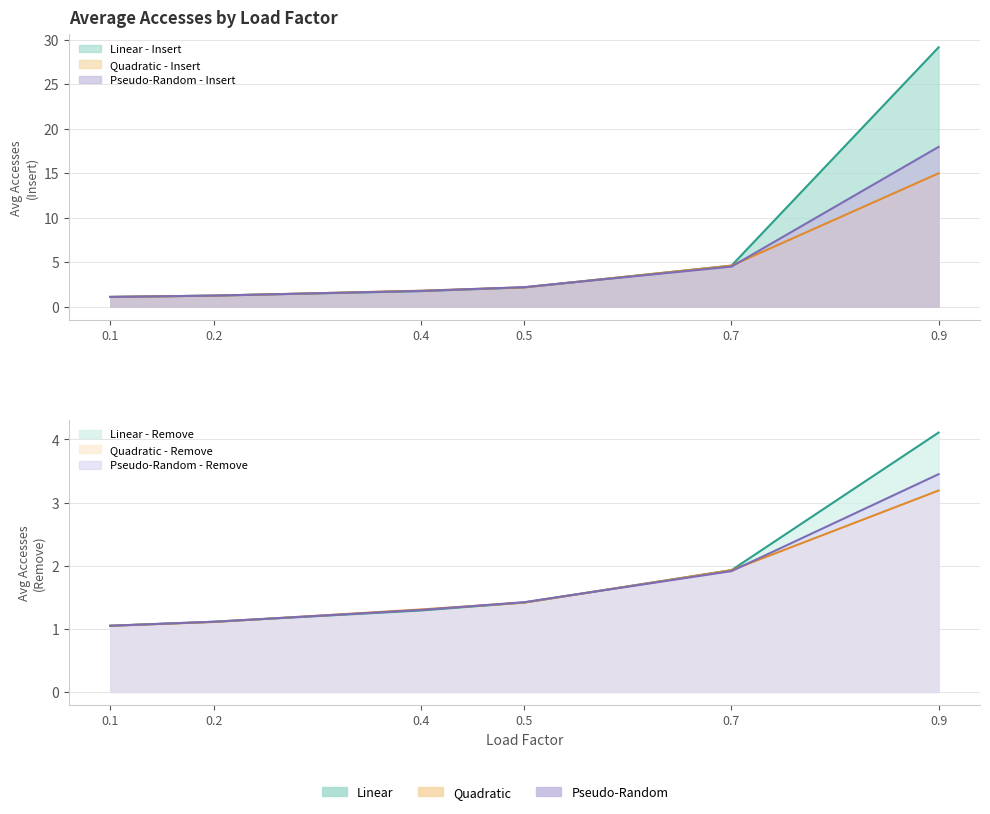

How many lines are shown in the chart?

6